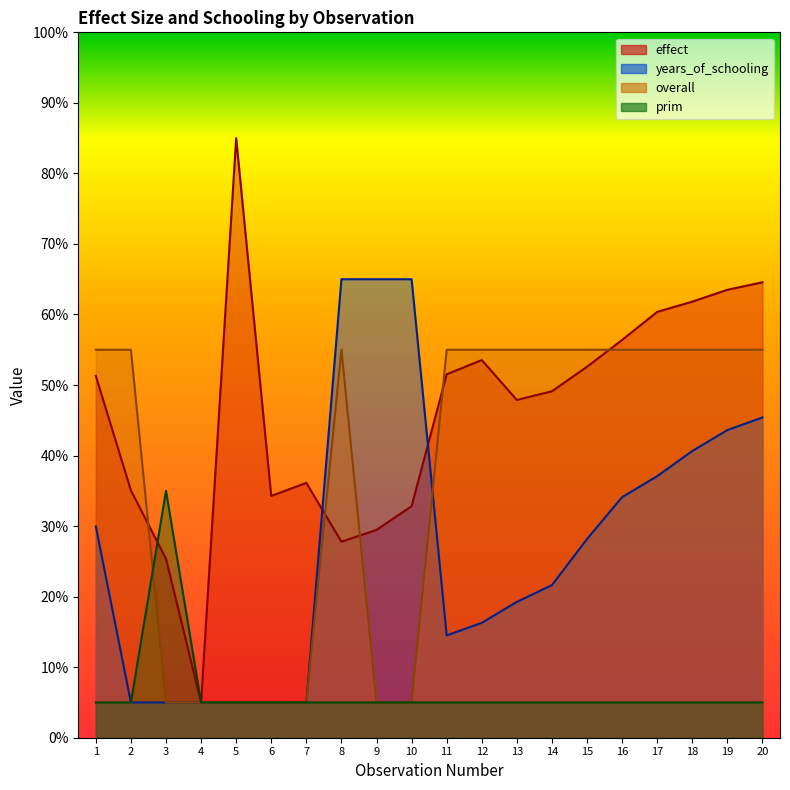

How many lines are shown in the chart?

4